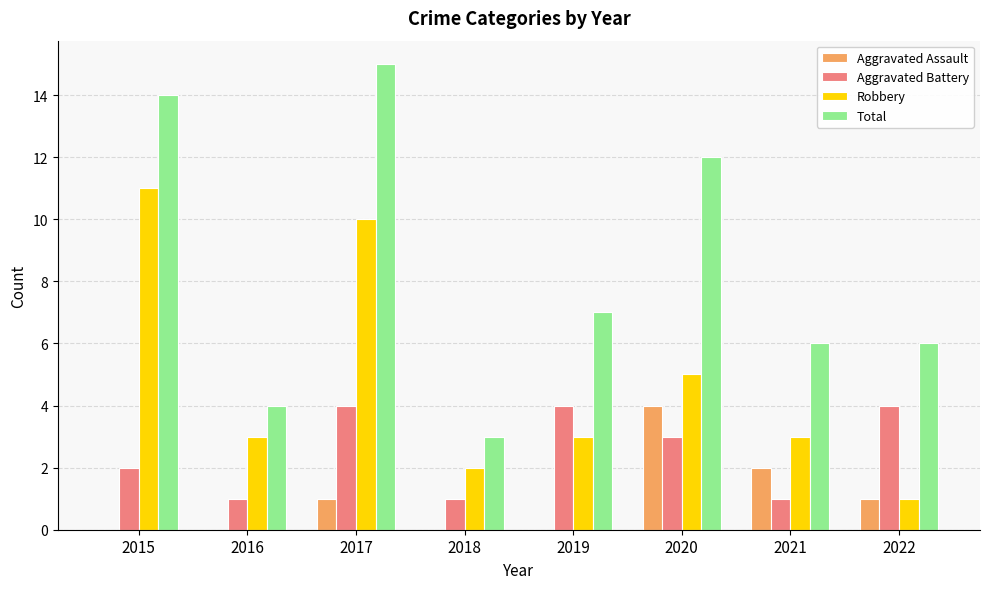

What is the total value across all series at 2019?

14